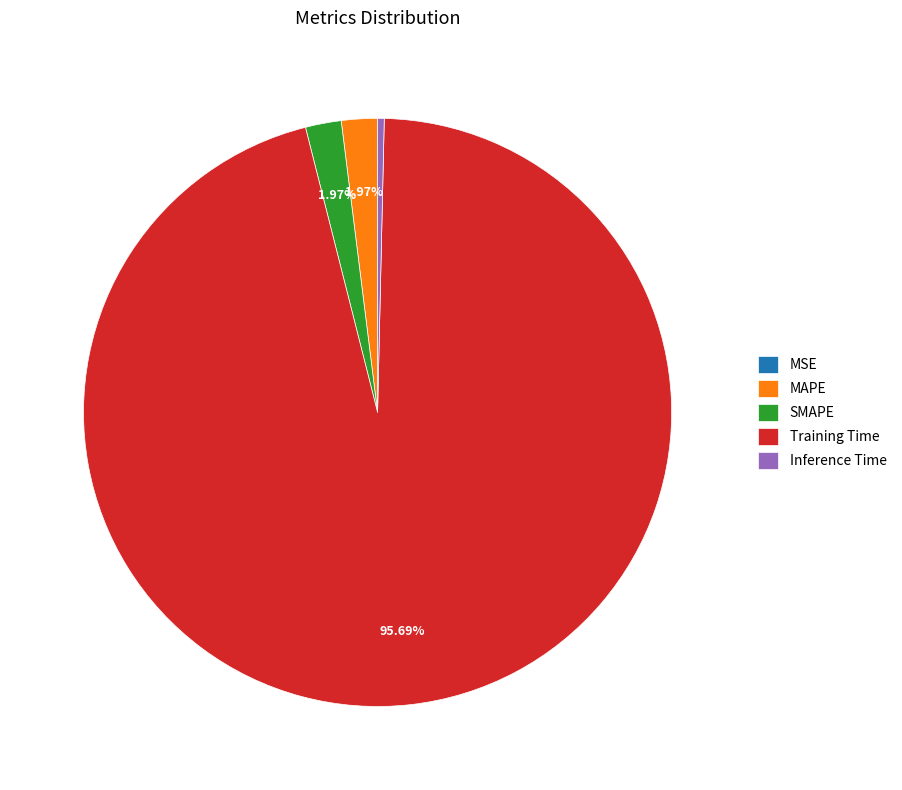

Do SMAPE and MAPE together represent more than half of the pie?

No